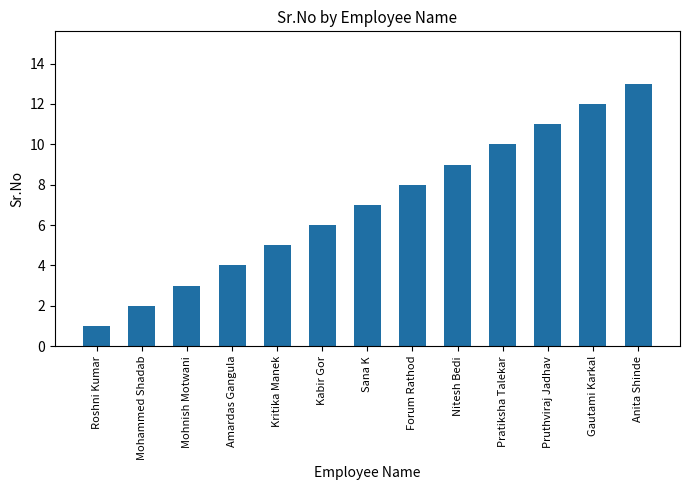

Which category has the highest value across all series?

Anita Shinde